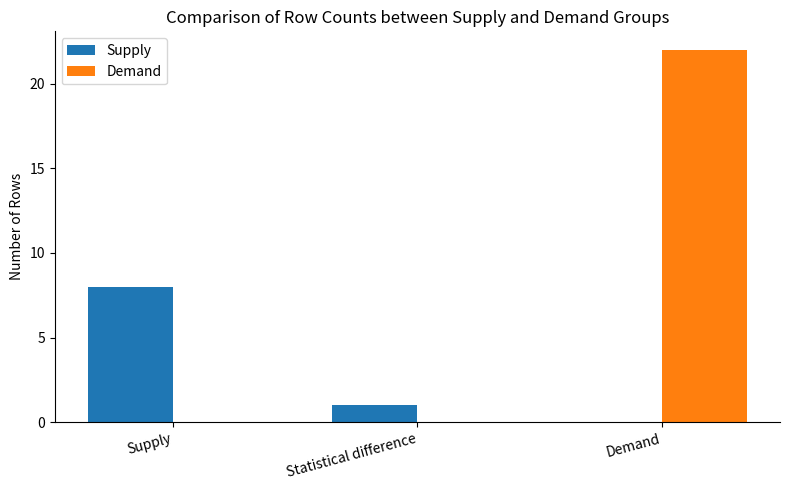

Is it true that Demand equals 0 at Statistical difference?

True